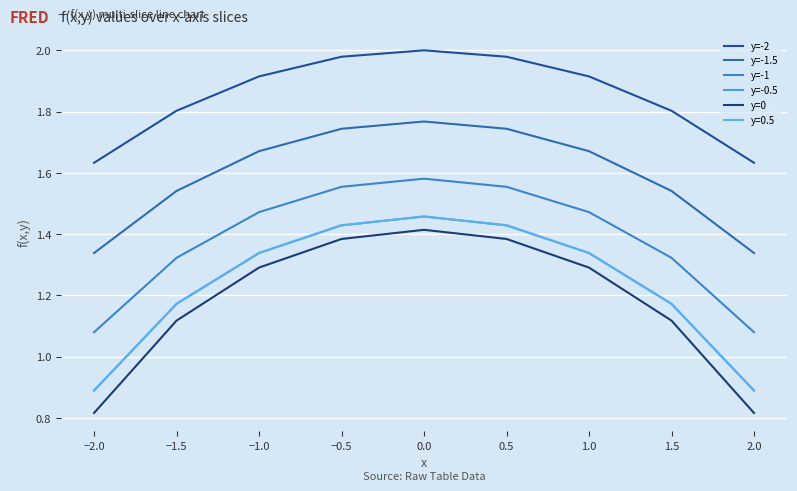

Does the chart display data point markers on the line(s)?

No